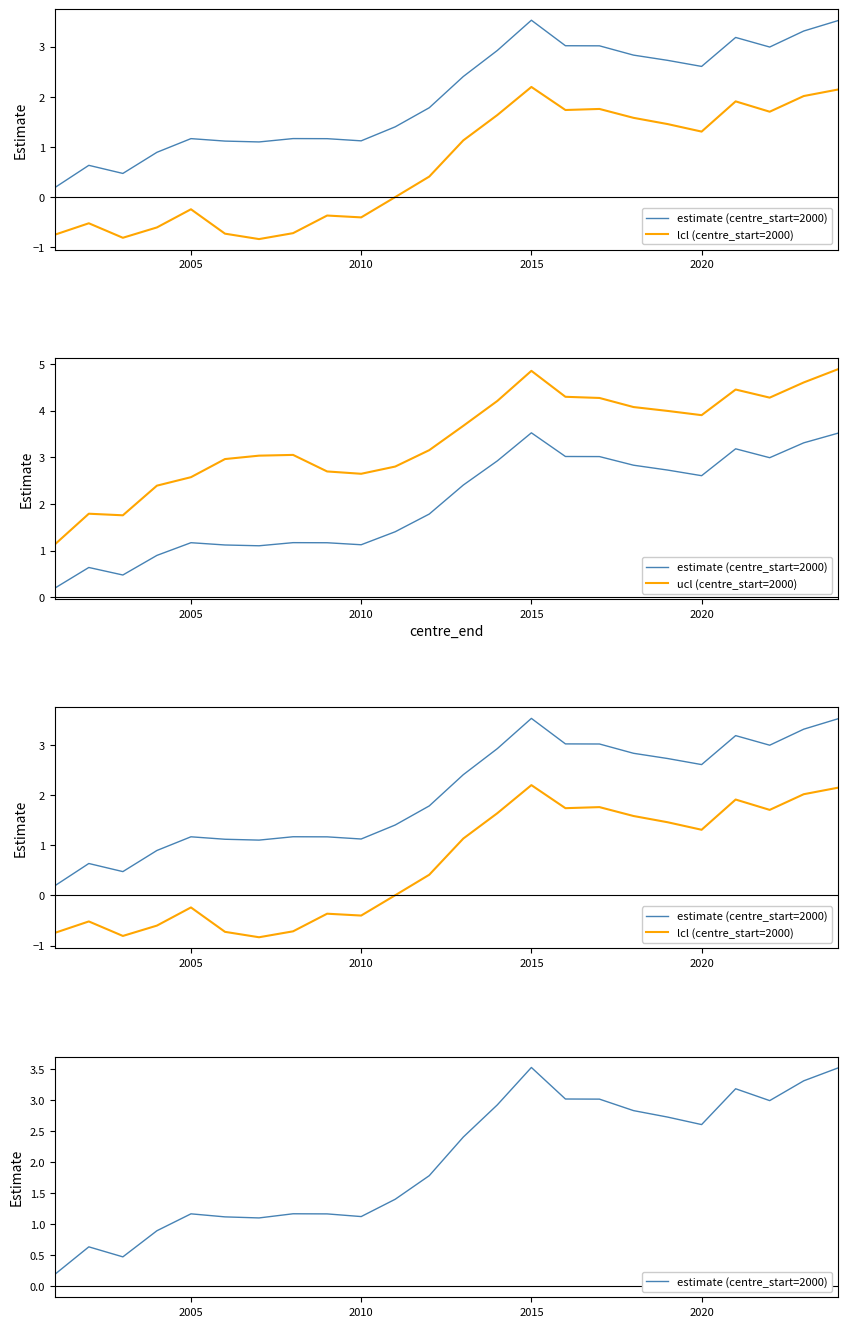

Reading left to right, what are all the values shown in this chart?

estimate (centre_start=2000): 0.2	0.6	0.5	0.9	1.2	1.1	1.1	1.2	1.2	1.1	1.4	1.8	2.4	2.9	3.5	3.0	3.0	2.8	2.7	2.6	3.2	3.0	3.3	3.5
lcl (centre_start=2000): -0.7	-0.5	-0.8	-0.6	-0.2	-0.7	-0.8	-0.7	-0.4	-0.4	0.0	0.4	1.1	1.6	2.2	1.7	1.8	1.6	1.5	1.3	1.9	1.7	2.0	2.1
ucl (centre_start=2000): 1.1	1.8	1.8	2.4	2.6	3.0	3.0	3.1	2.7	2.6	2.8	3.2	3.7	4.2	4.9	4.3	4.3	4.1	4.0	3.9	4.5	4.3	4.6	4.9